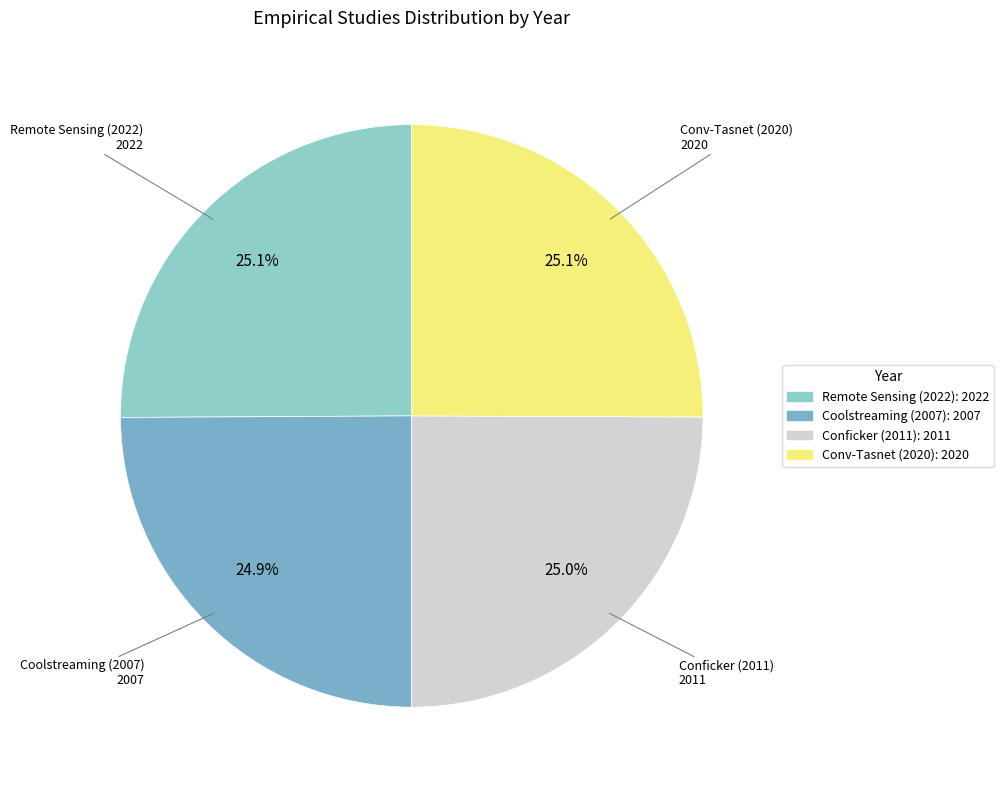

Does any single category account for the majority?

No